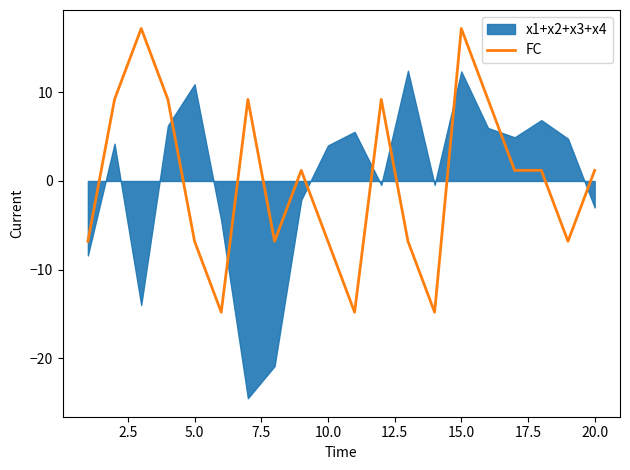

What is the change in value from 12.5 to 22.5?

+8.0